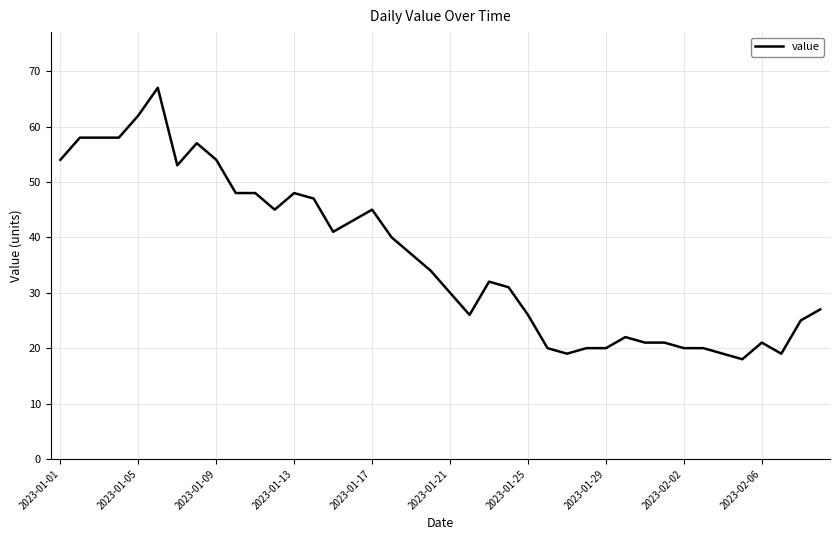

What is the minimum value shown in the chart?

18